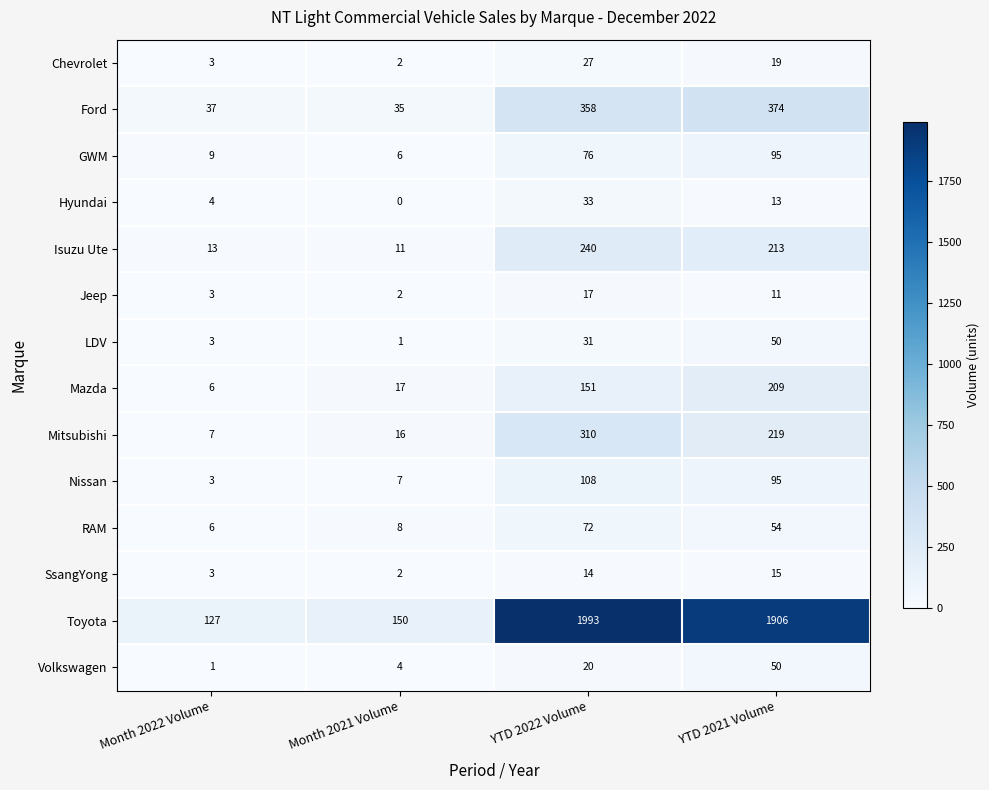

How many series are shown in this chart?

14